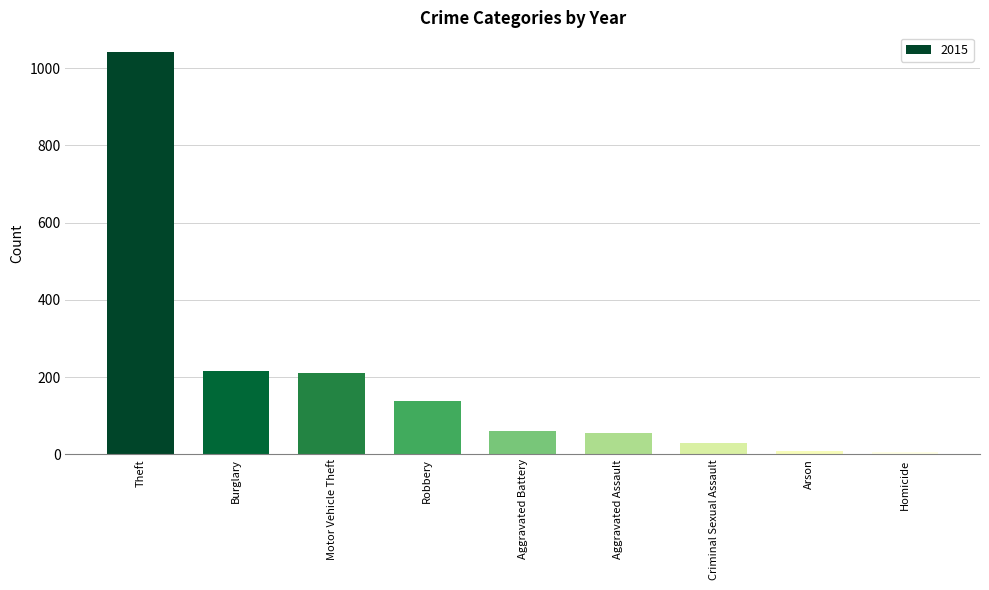

Which has a higher value, Aggravated Battery or Robbery?

Robbery